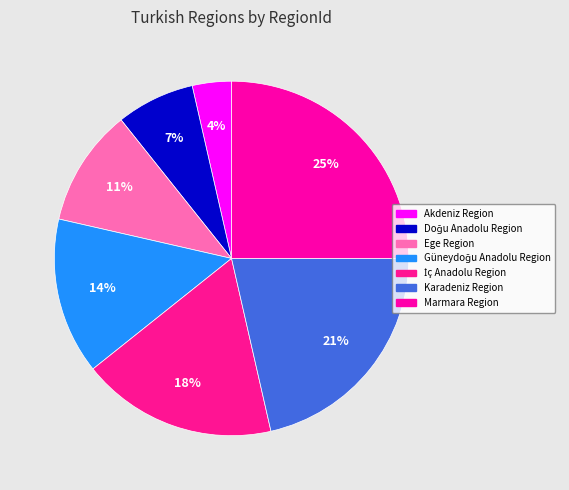

How many slices are in this pie chart?

7